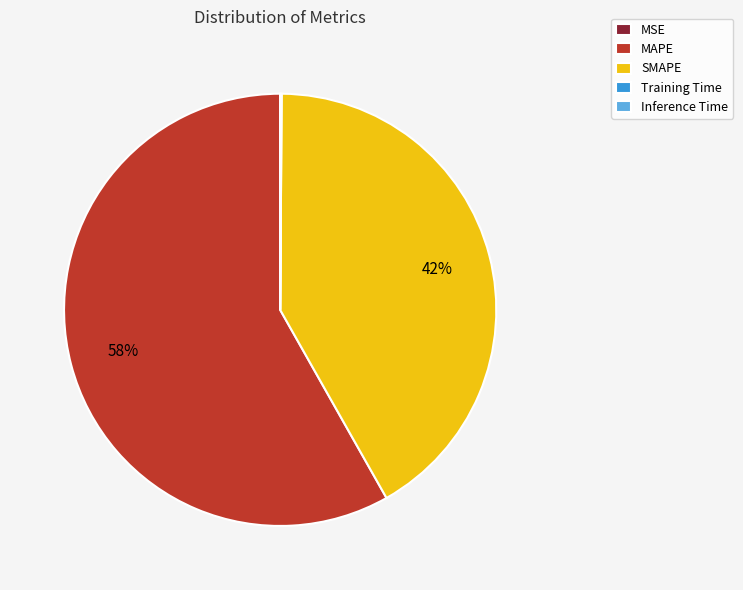

To the nearest percent, what is the average slice percentage?

20%